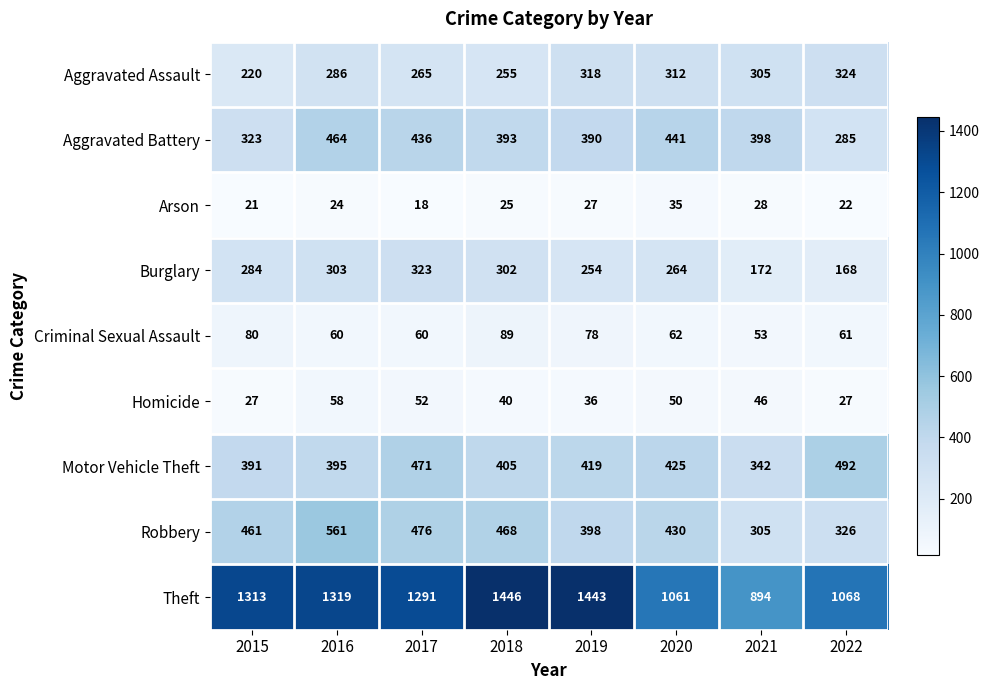

What is the sum of the Aggravated Battery values at 2017 and 2015?

759